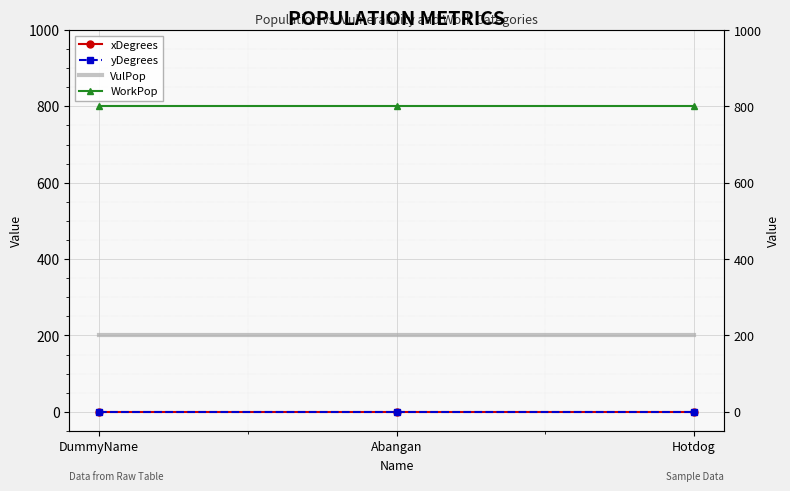

What is the maximum value shown in the chart?

800